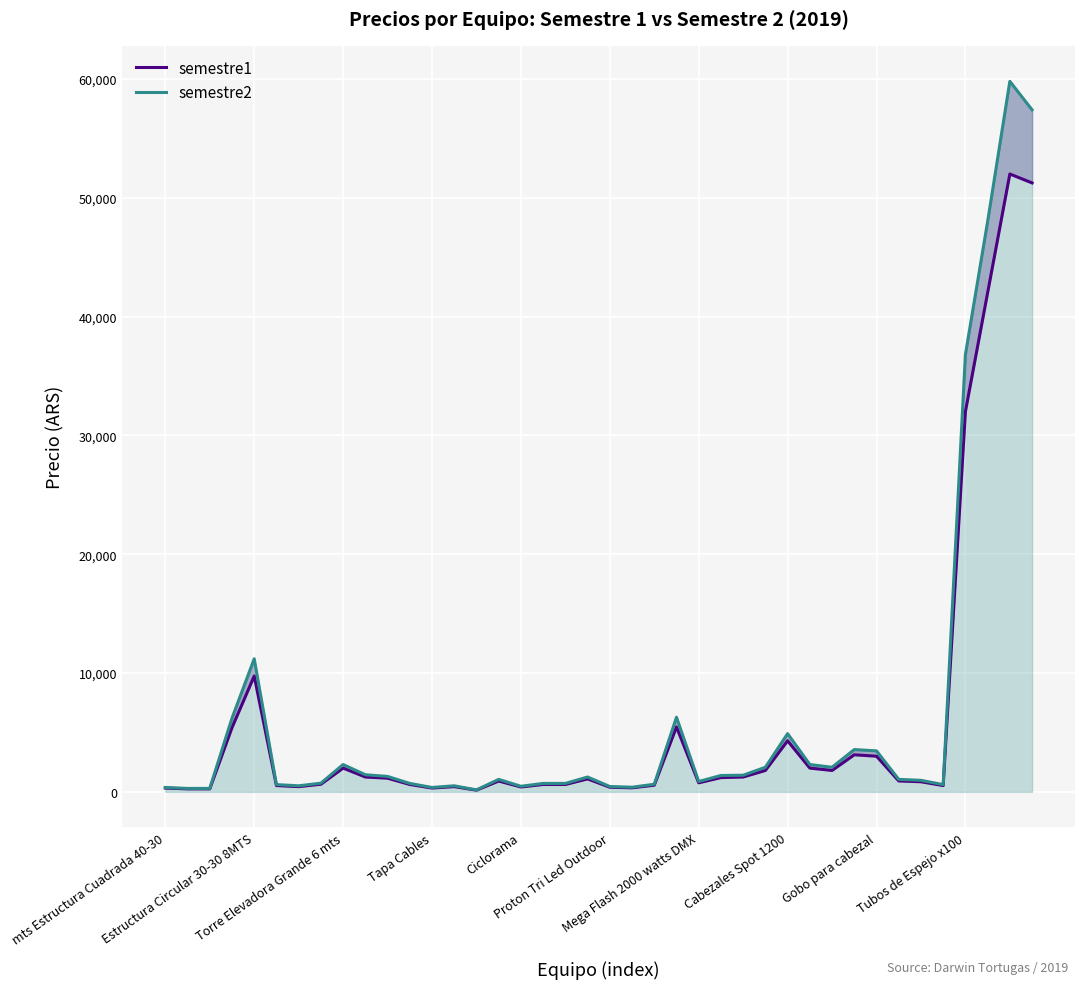

Reading left to right, list all the values displayed in this chart.

semestre1: 320	250	250	5400	9750	530	440	640	2000	1250	1150	620	320	440	145	910	410	620	620	1090	390	340	560	5460	760	1200	1250	1800	4300	2000	1800	3120	3000	920	850	530	32000	42000	52000	51250
semestre2: 370	290	290	6200	11200	610	510	730	2300	1440	1300	710	370	510	165	1050	470	710	710	1250	450	390	640	6280	870	1380	1400	2070	4900	2300	2070	3560	3449	1050	970	610	36800	48000	59800	57400